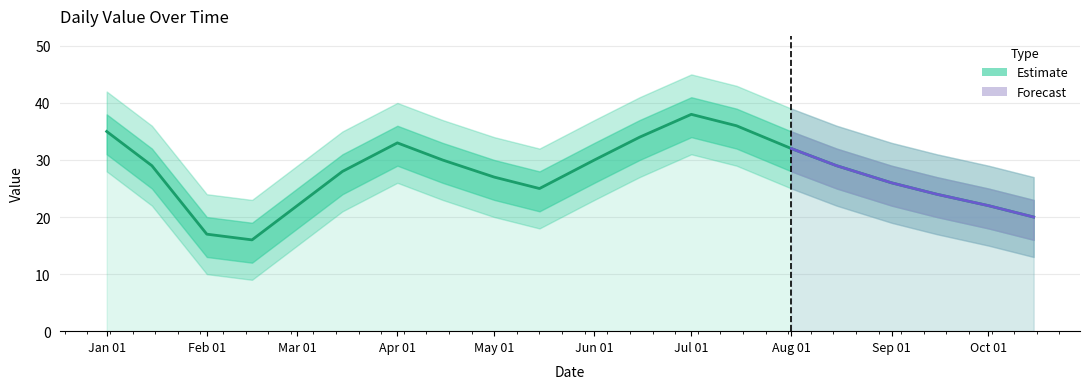

Rank the categories by value from lowest to highest.

2023-02-15, 2023-02-01, 2023-10-15, 2023-03-01, 2023-10-01, 2023-09-15, 2023-05-15, 2023-09-01, 2023-05-01, 2023-03-15, 2023-01-15, 2023-08-15, 2023-04-15, 2023-06-01, 2023-08-01, 2023-04-01, 2023-06-15, 2023-01-01, 2023-07-15, 2023-07-01